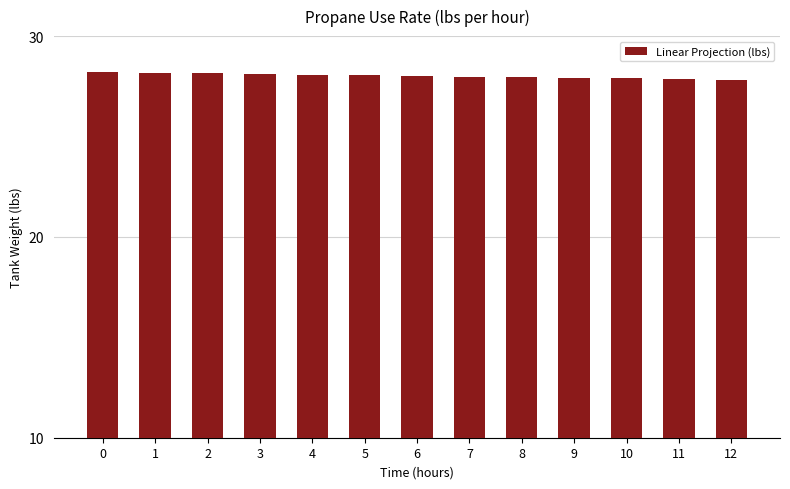

What is the value of the 9th bar from the left?

28.0